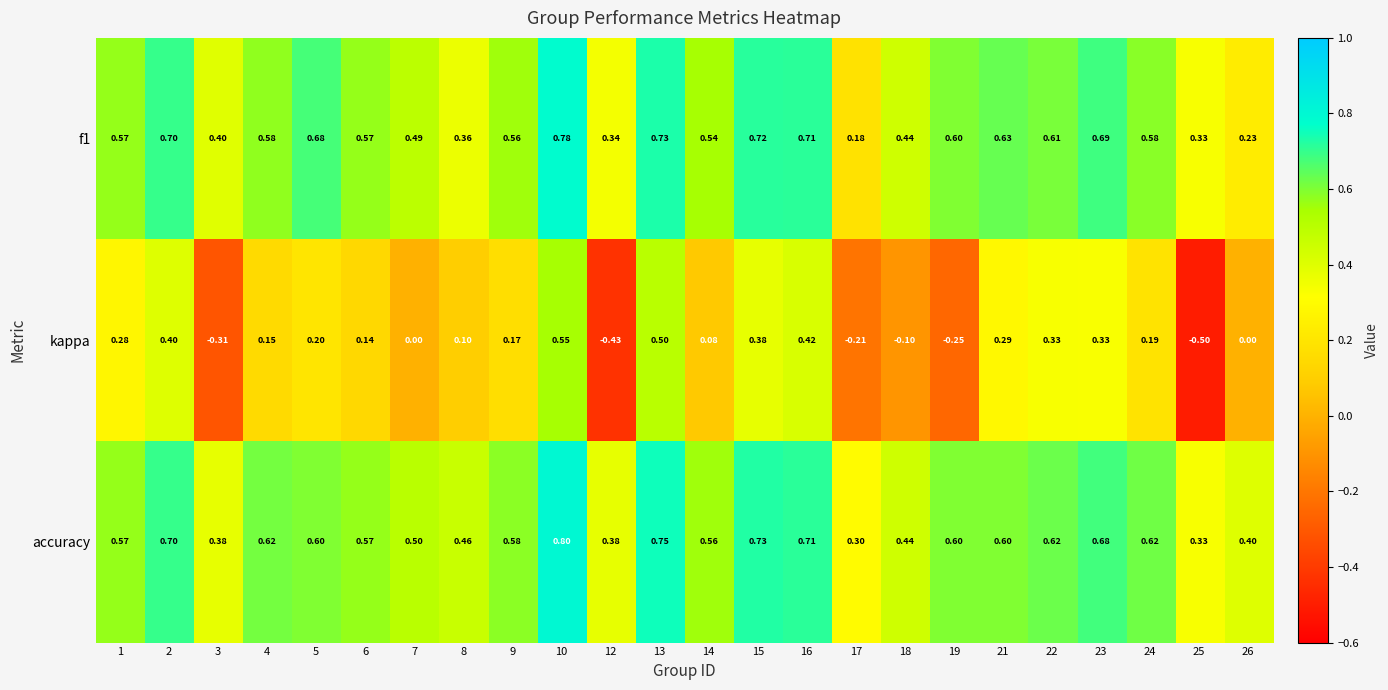

What is the difference between the highest and lowest values at 26?

0.4